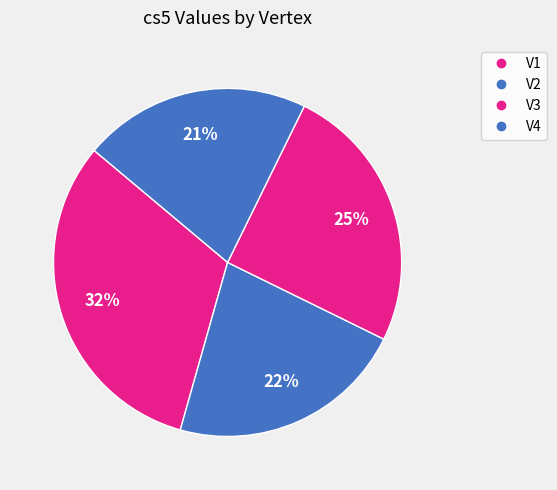

Does any single category account for the majority?

No